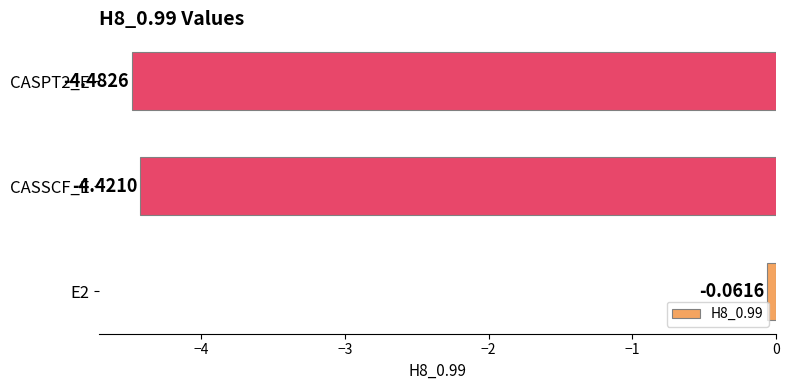

What is the minimum value shown in the chart?

-4.5